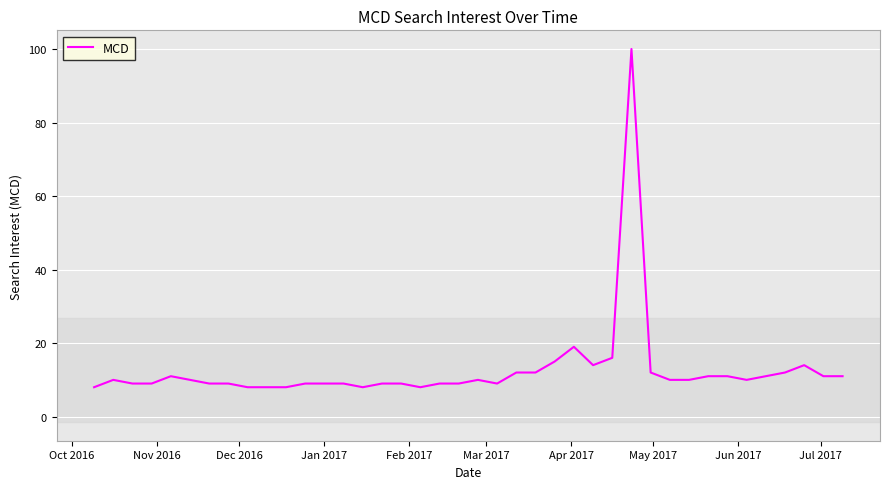

How many lines are shown in the chart?

1